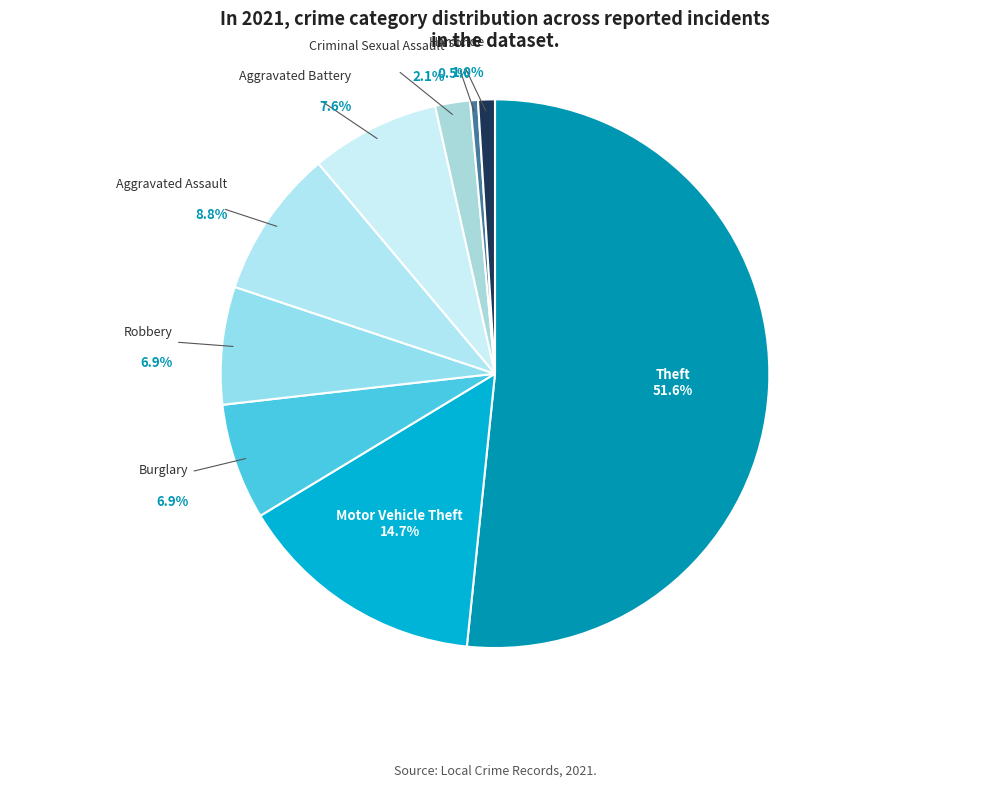

Count the number of slices in the pie.

9